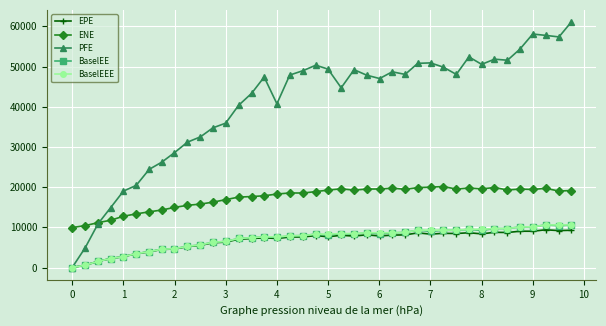

What is the sum of all PFE values?

1631903.3